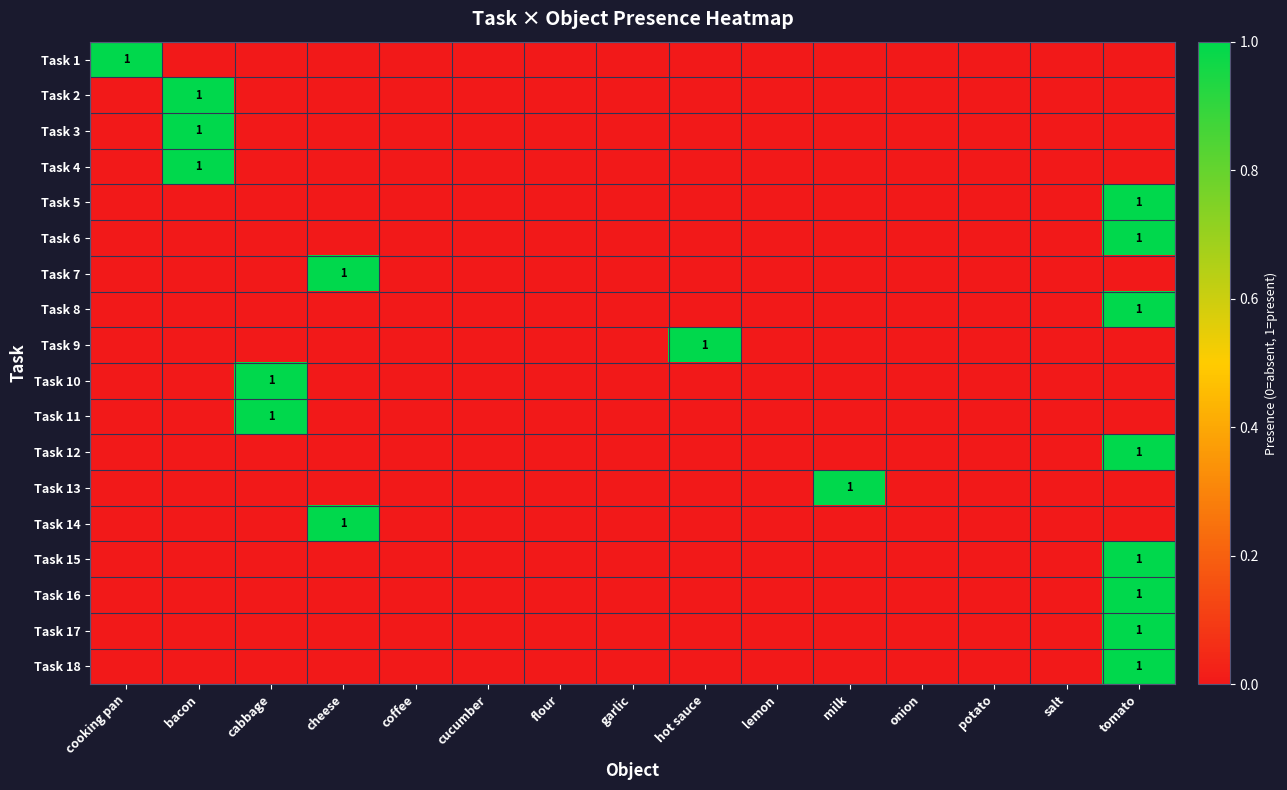

What is the maximum value shown in the chart?

1